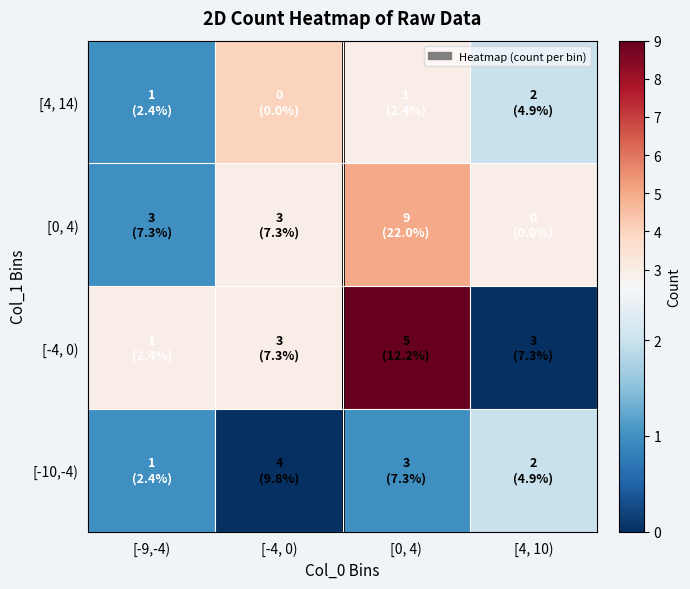

What is the greatest value displayed?

9